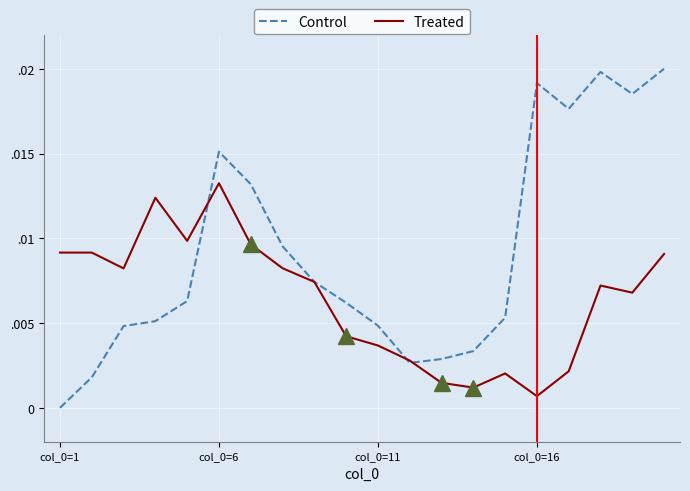

Rank the series by their average value, from highest to lowest.

Control, Treated